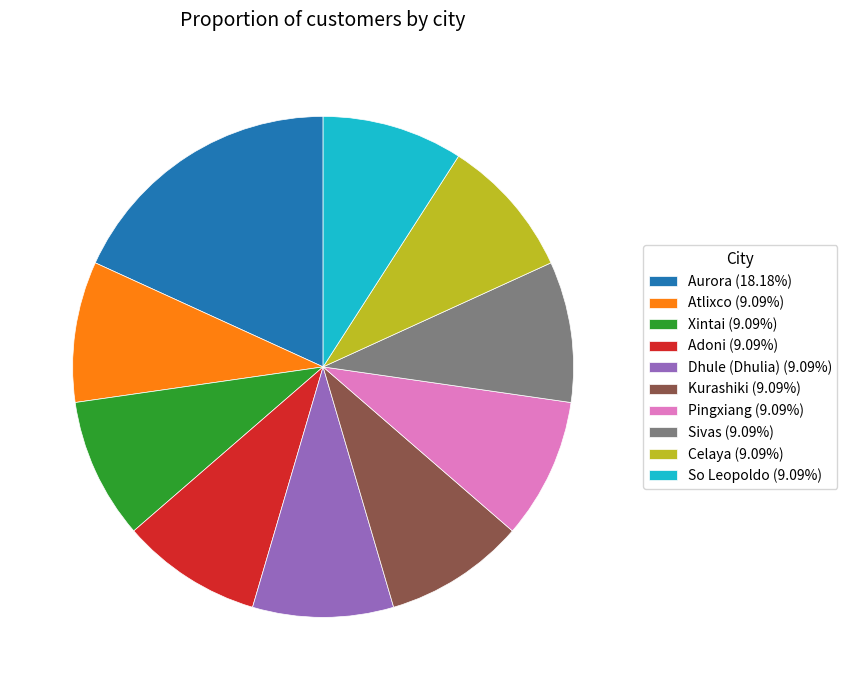

Does Aurora represent more than half of the total?

No